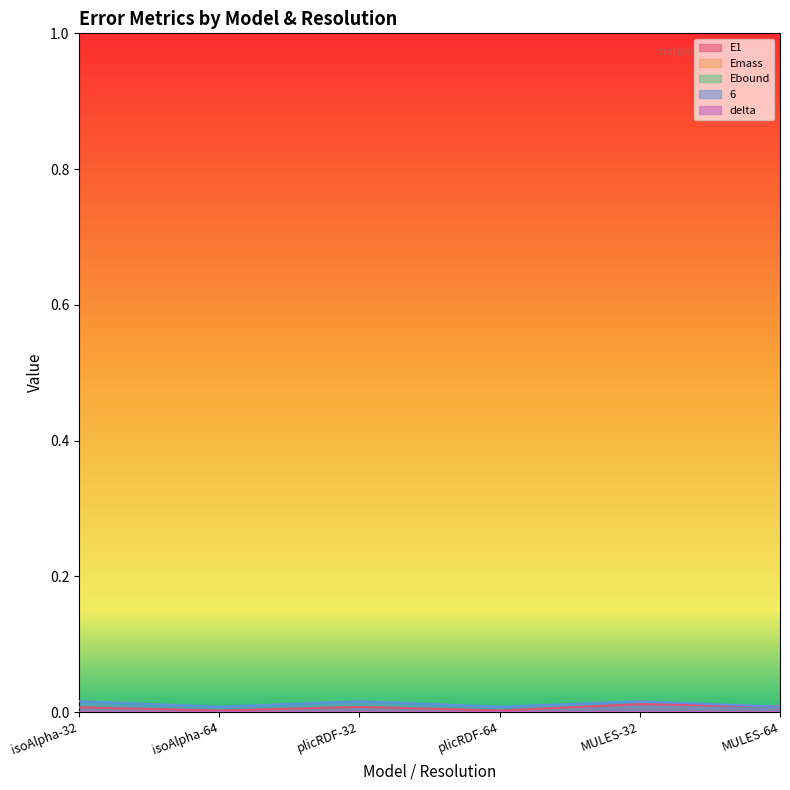

Count the 6 values in the range 0 to 1.

6